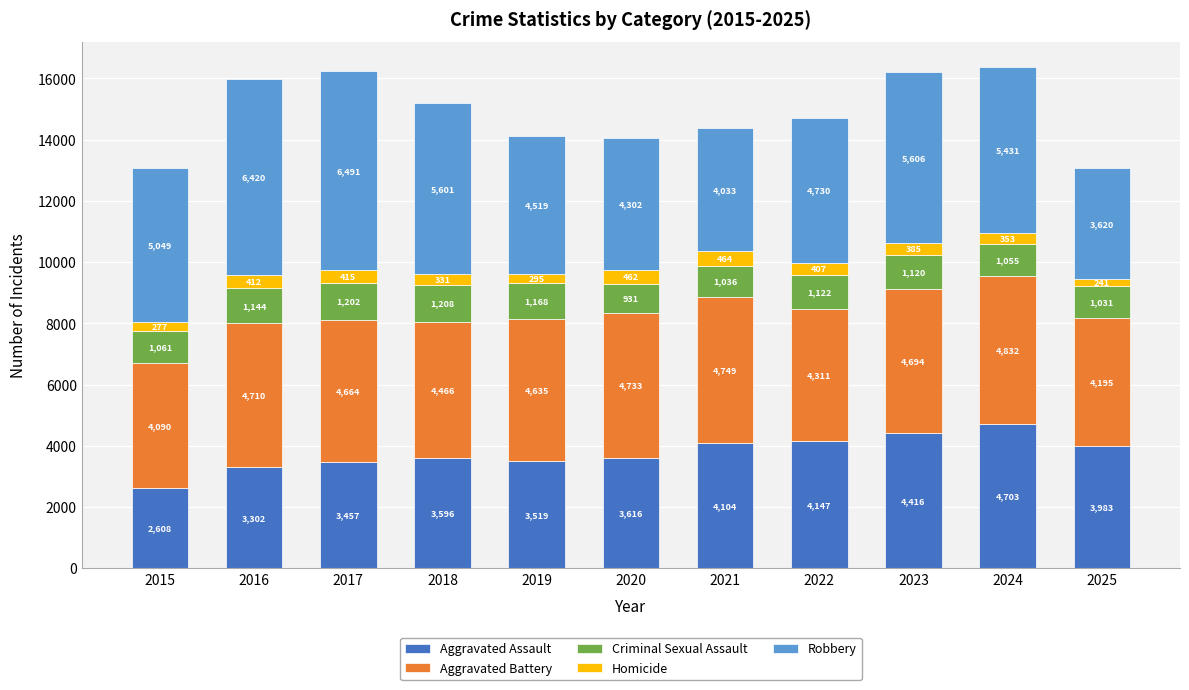

At which label is Aggravated Assault closest to 3655?

2020